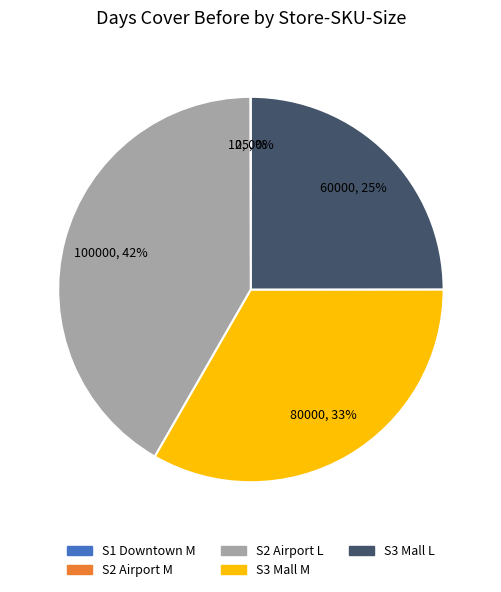

To the nearest percent, what is the average slice percentage?

20%